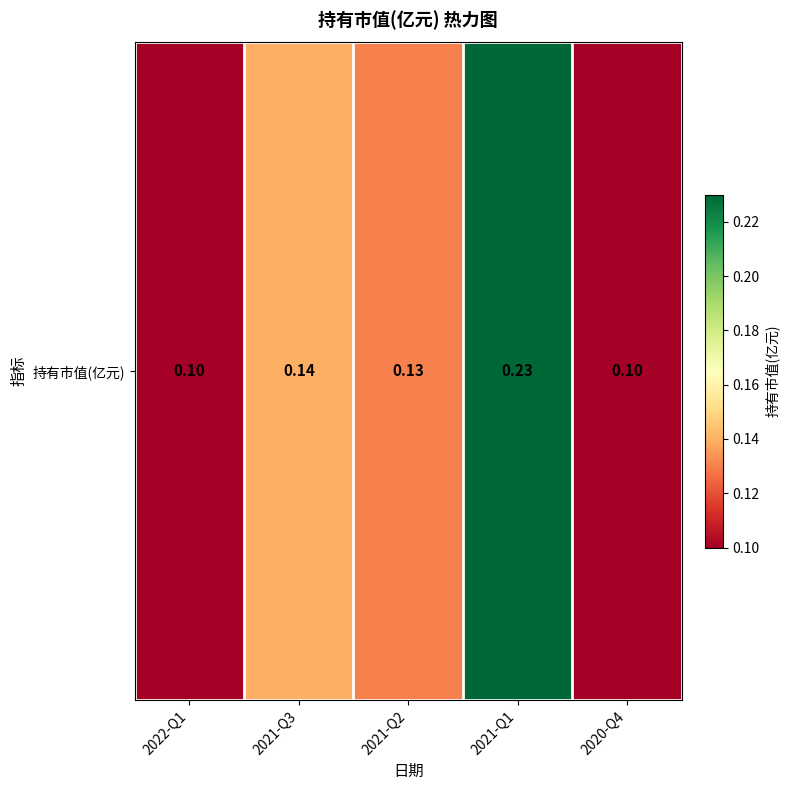

How many distinct data groups are displayed?

1